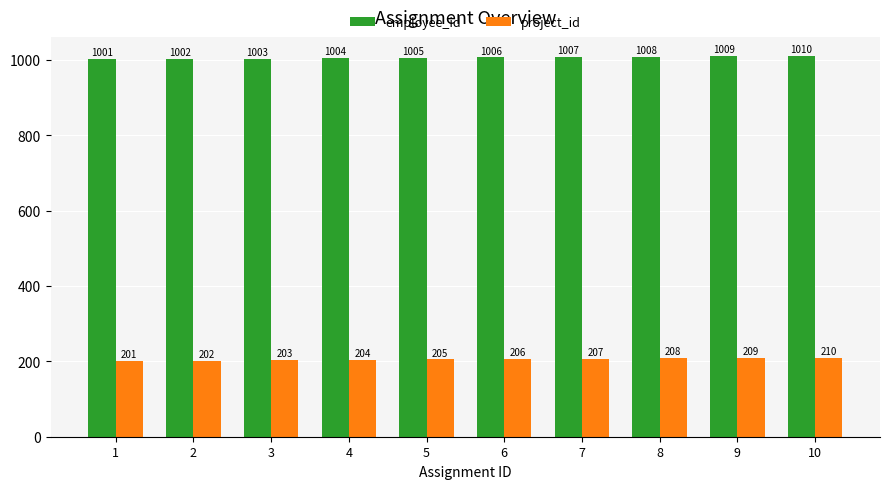

What value does the employee_id series have at 1?

1001